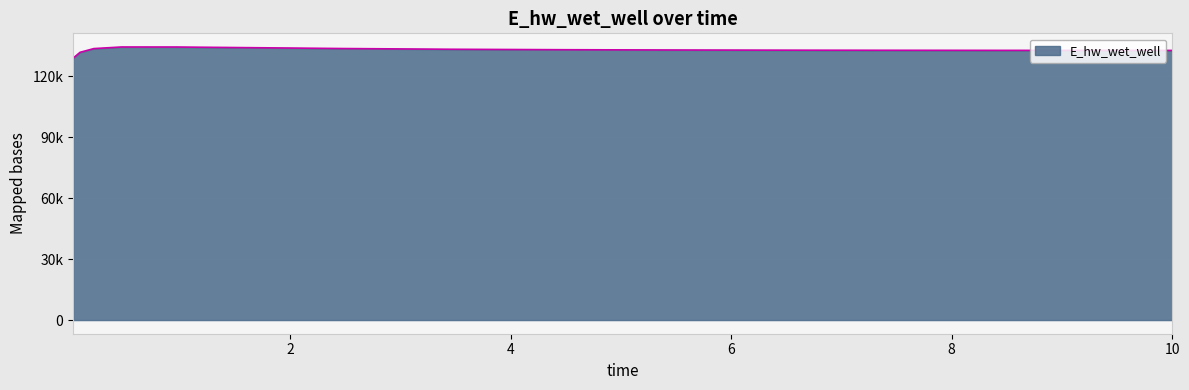

Does the chart have visible grid lines?

Yes